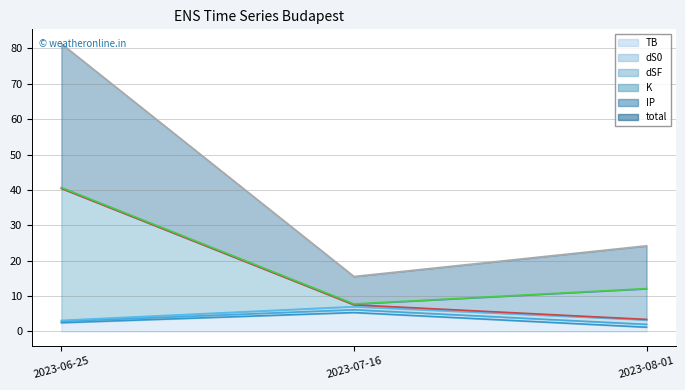

How many data points does each series have?

3